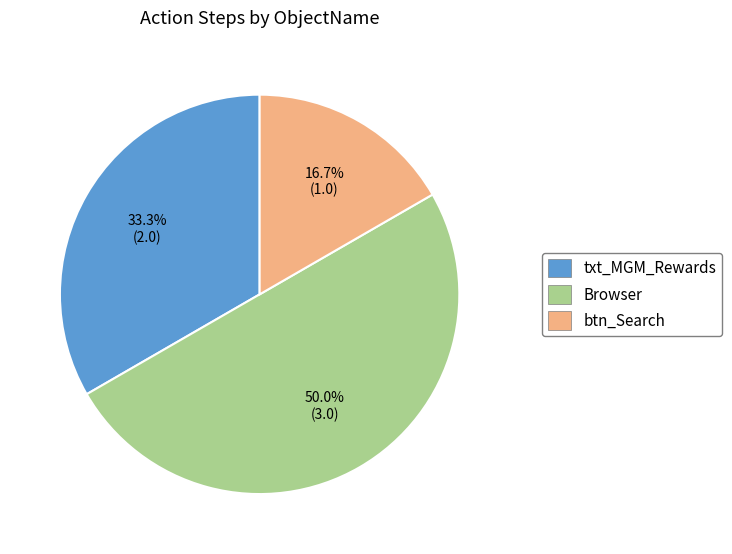

Combined, what portion of the pie is txt_MGM_Rewards and Browser?

83.3%